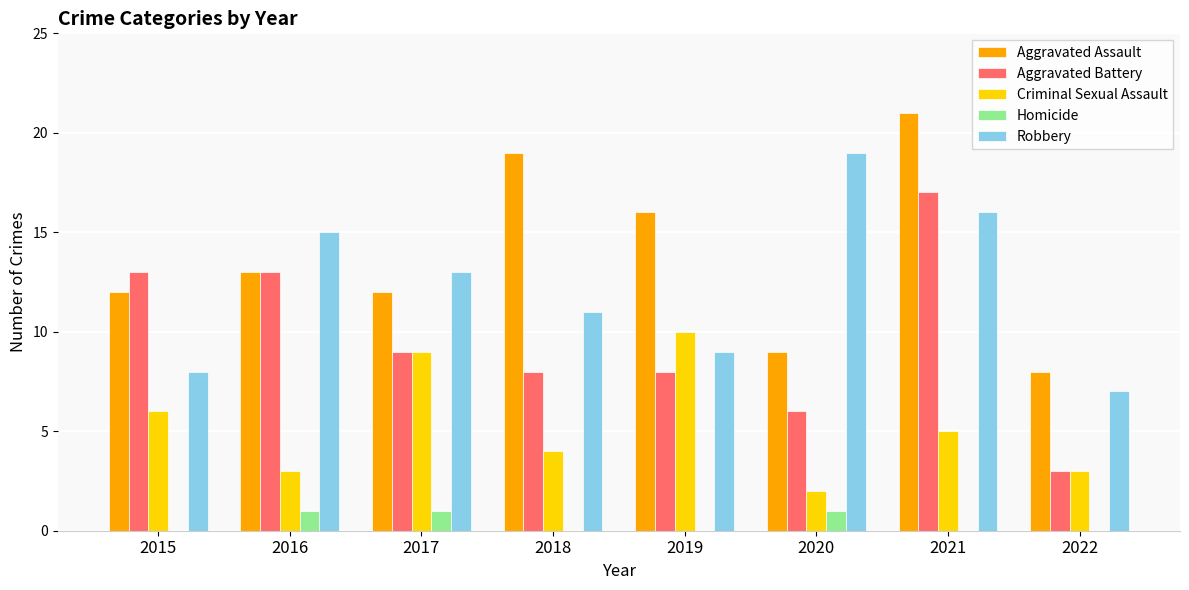

The Homicide series shows 1 at 2016. True or false?

True